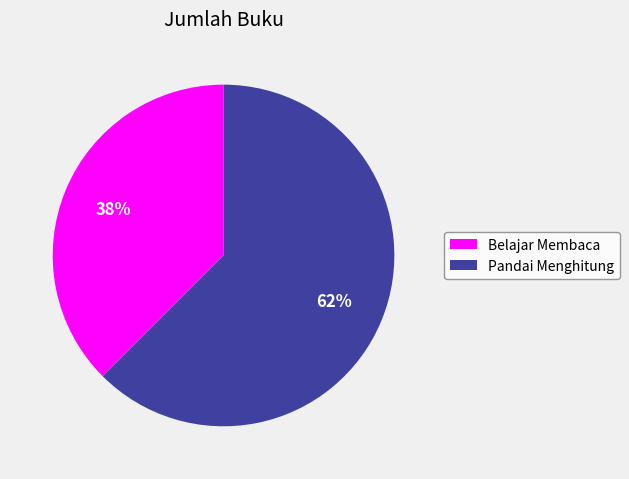

To the nearest percent, what is the combined percentage of Belajar Membaca and Pandai Menghitung?

100%